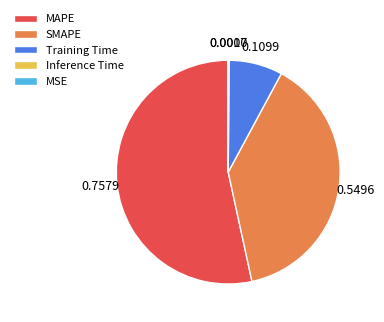

What is the largest slice in the pie chart?

MAPE